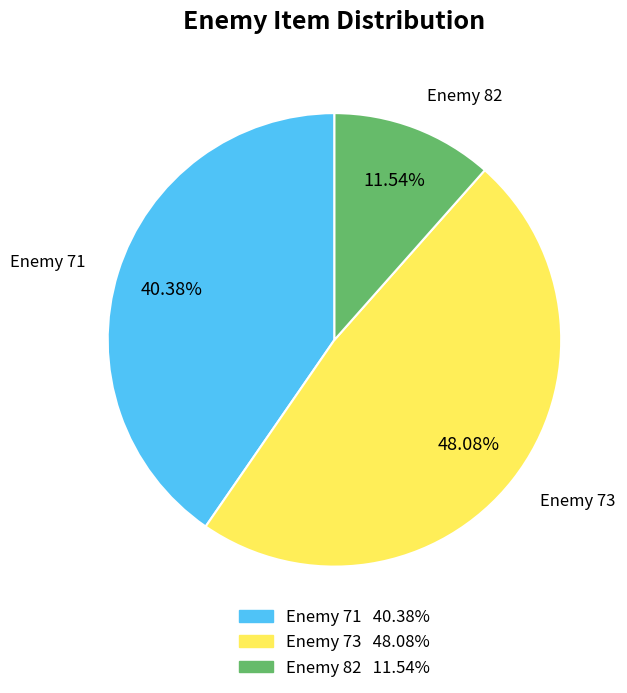

Does any single category account for the majority?

No